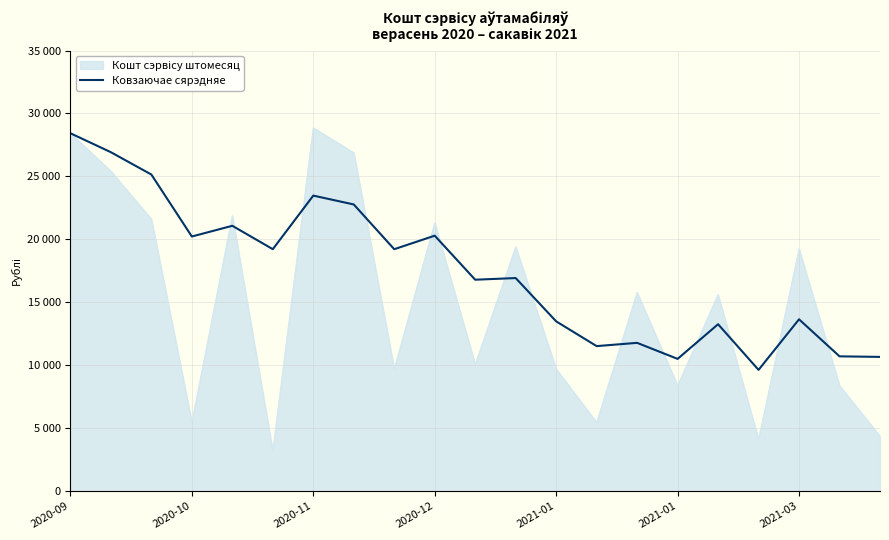

Does the chart have visible grid lines?

Yes